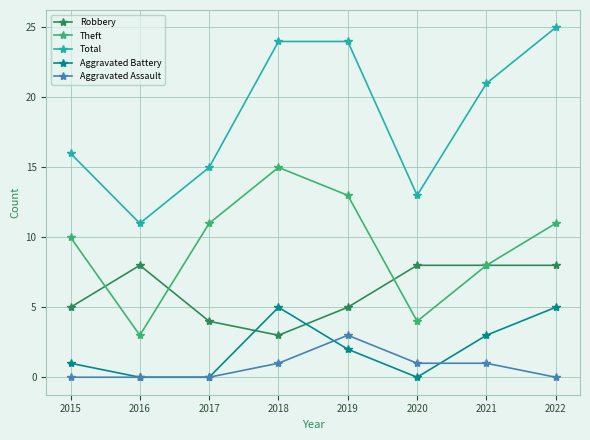

At 2018, list the series in order from smallest to largest.

Aggravated Assault, Robbery, Aggravated Battery, Theft, Total